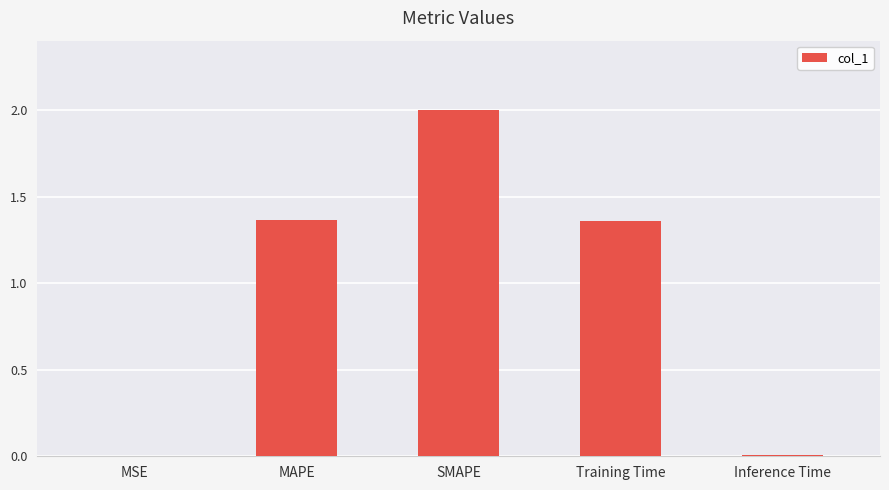

Which category has the highest value across all series?

SMAPE